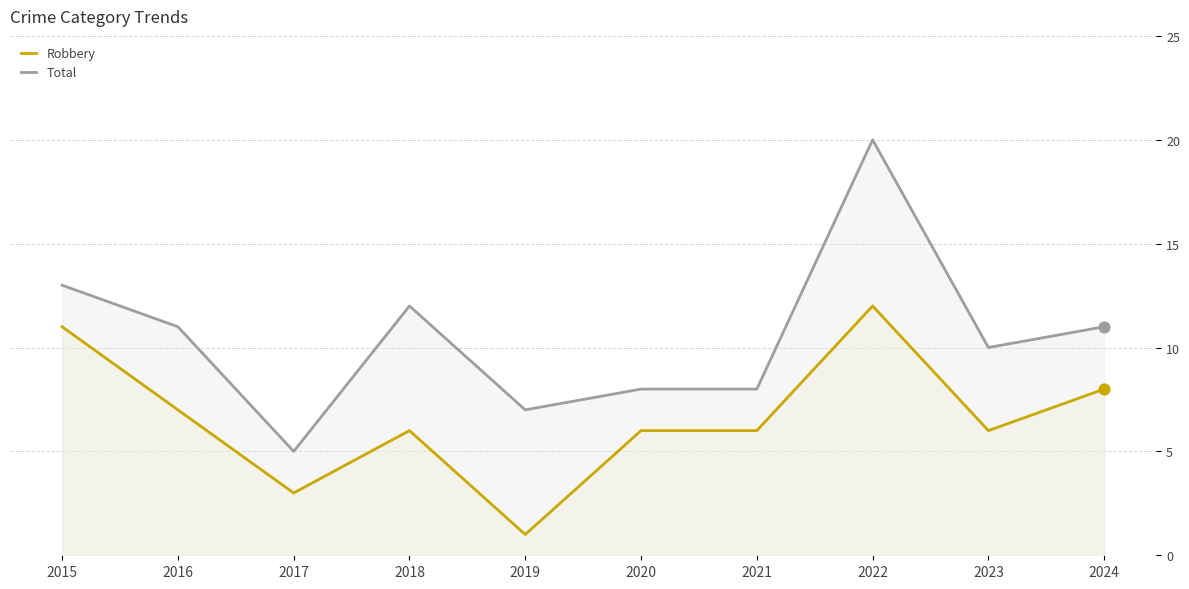

At how many categories does at least one series exceed 11?

3